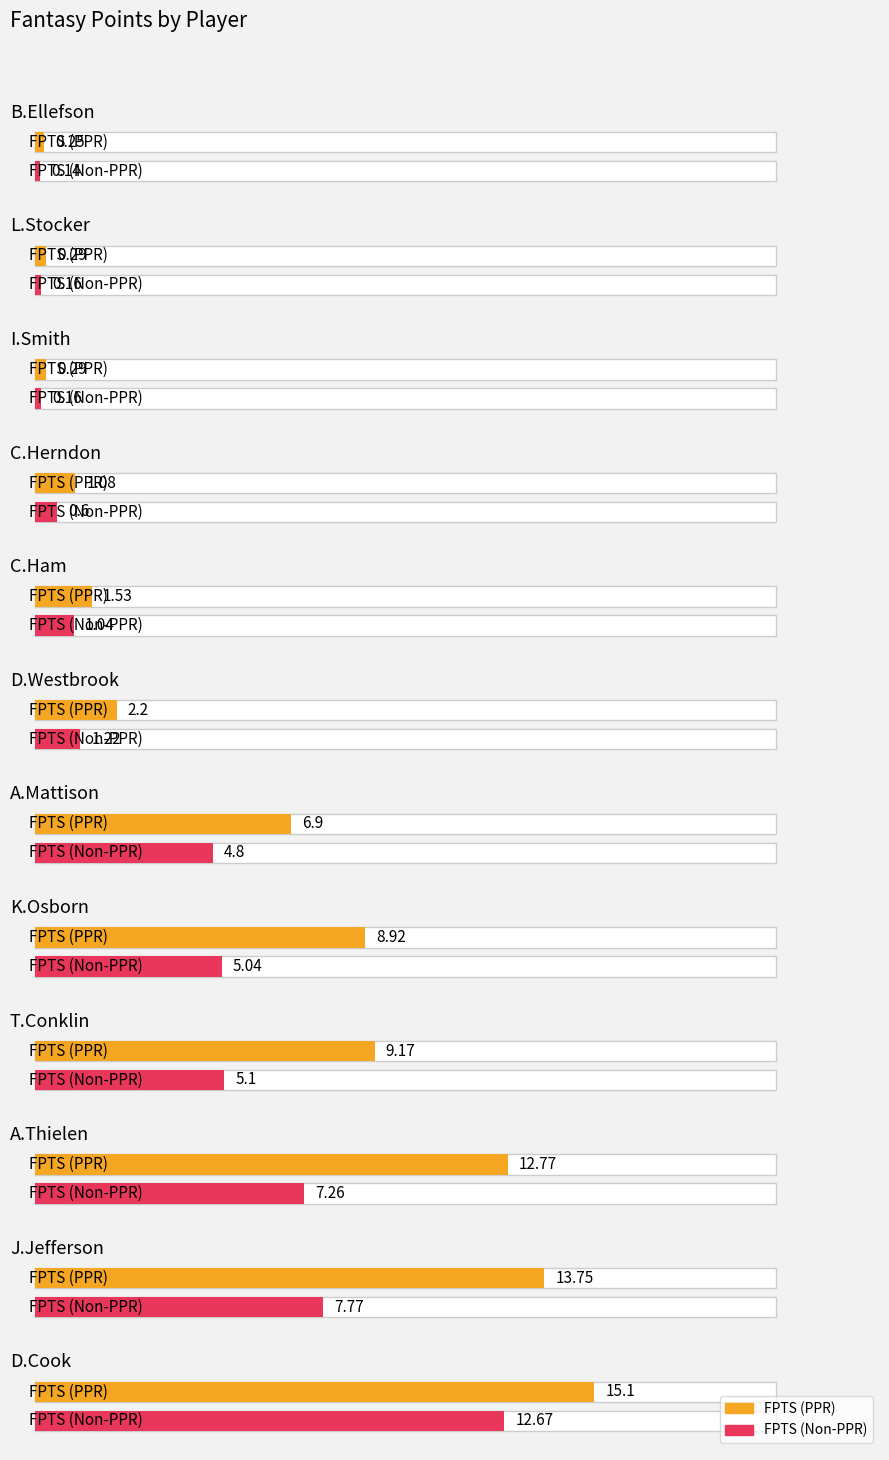

How many categories are shown in the chart?

12